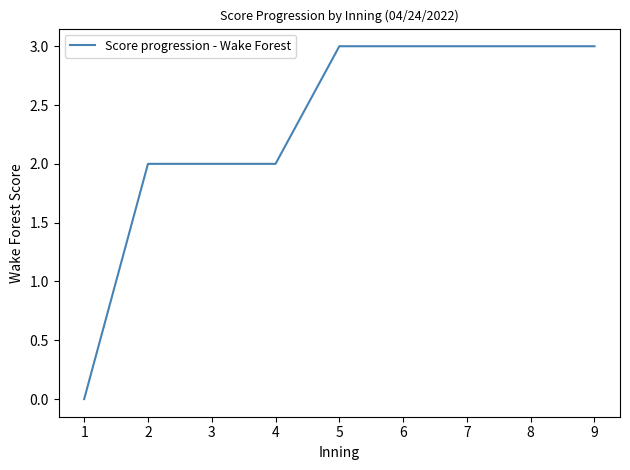

What is the ratio of the value at 1 to the value at 6?

0.0